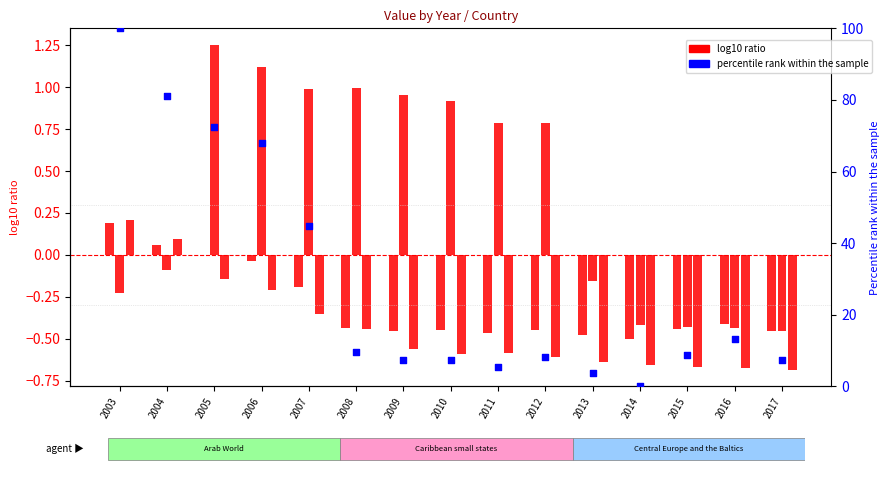

Is the value of Arab World at 2005 greater than the value of Central Europe and the Baltics at 2016?

Yes